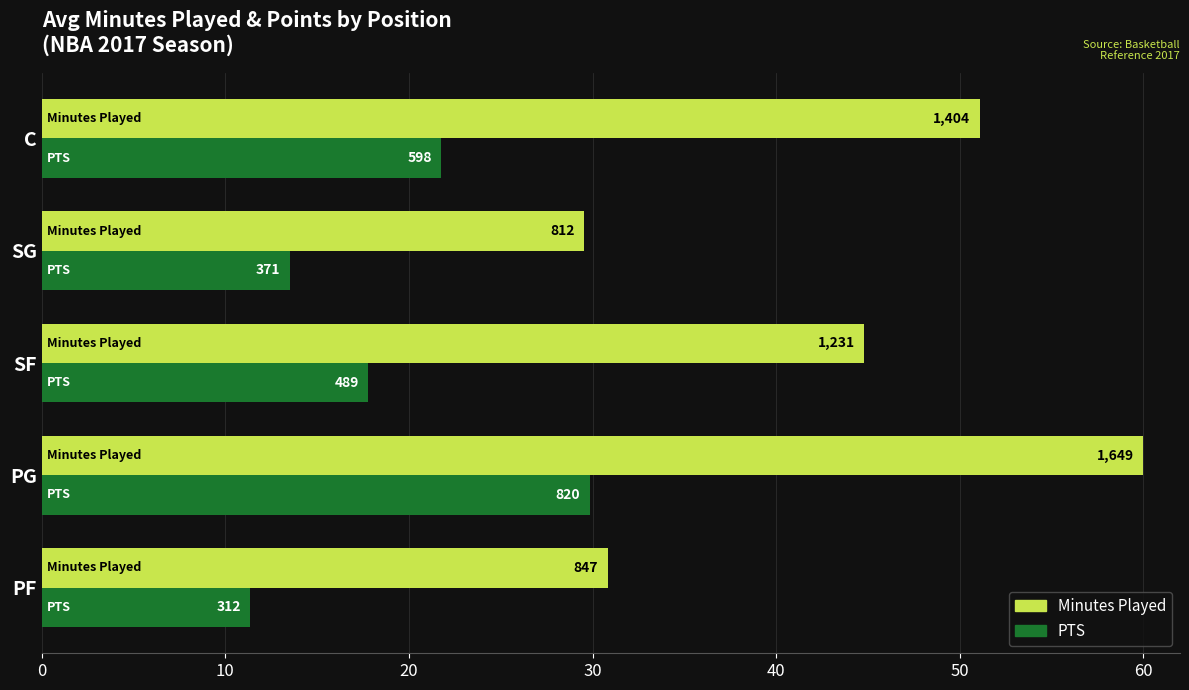

What are all the series names shown in the legend?

Minutes Played, PTS